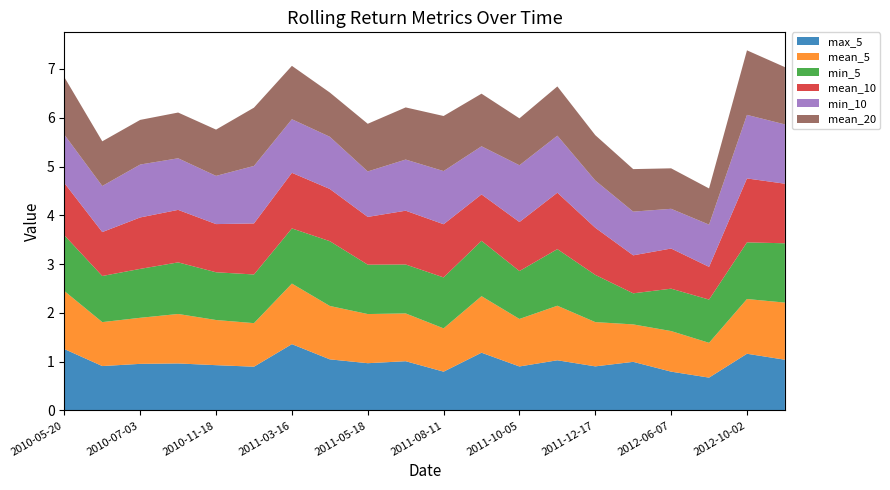

Reading right to left, extract all data points from this chart.

max_5: 1.0	1.2	0.7	0.8	1.0	0.9	1.0	0.9	1.2	0.8	1.0	1.0	1.0	1.4	0.9	0.9	1.0	1.0	0.9	1.3
mean_5: 1.2	1.1	0.7	0.8	0.8	0.9	1.1	1.0	1.2	0.9	1.0	1.0	1.1	1.2	0.9	0.9	1.0	0.9	0.9	1.2
min_5: 1.2	1.2	0.9	0.9	0.6	1.0	1.2	1.0	1.1	1.0	1.0	1.0	1.3	1.1	1.0	1.0	1.1	1.0	0.9	1.1
mean_10: 1.2	1.3	0.7	0.8	0.8	1.0	1.2	1.0	1.0	1.1	1.1	1.0	1.1	1.1	1.0	1.0	1.1	1.1	0.9	1.1
min_10: 1.2	1.3	0.9	0.8	0.9	1.0	1.2	1.2	1.0	1.1	1.0	0.9	1.1	1.1	1.2	1.0	1.1	1.1	0.9	1.0
mean_20: 1.2	1.3	0.7	0.8	0.9	0.9	1.0	1.0	1.1	1.1	1.1	1.0	0.9	1.1	1.2	0.9	0.9	0.9	0.9	1.2